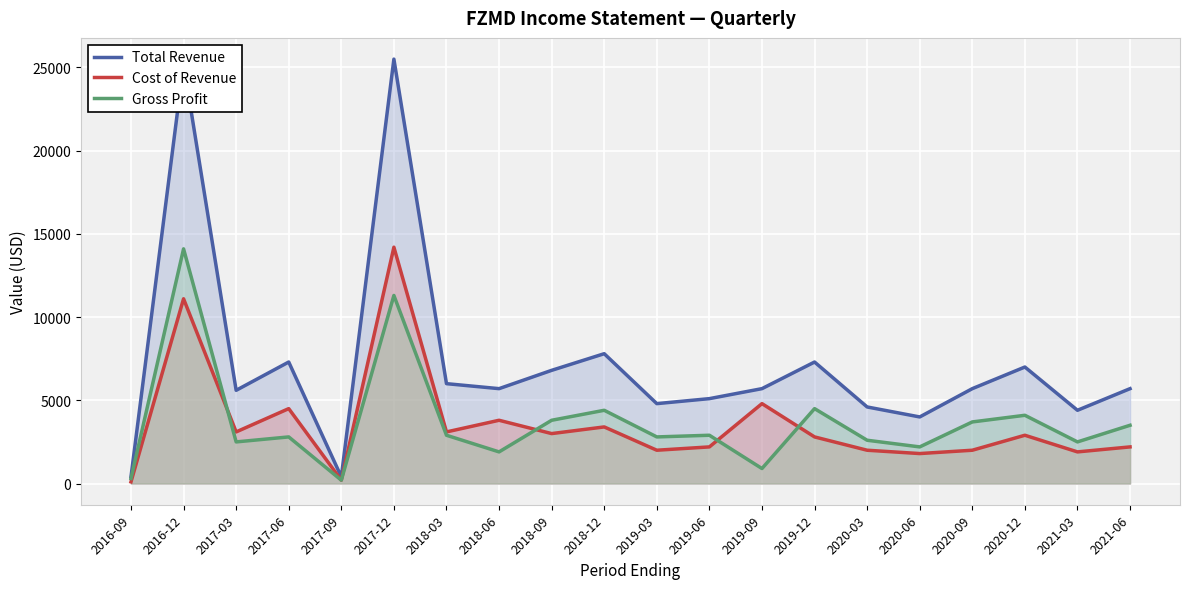

At which category does the chart reach its minimum across all series?

2016-09